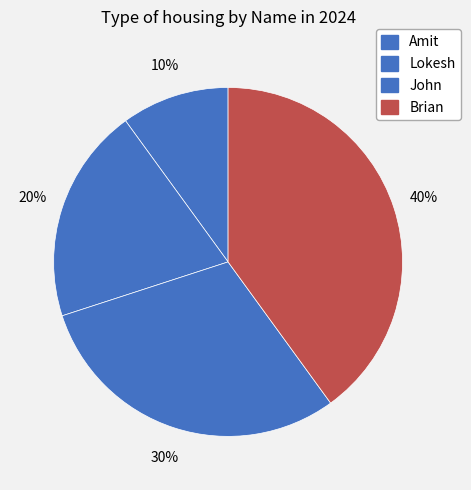

How much of the chart is everything except Lokesh?

80.0%